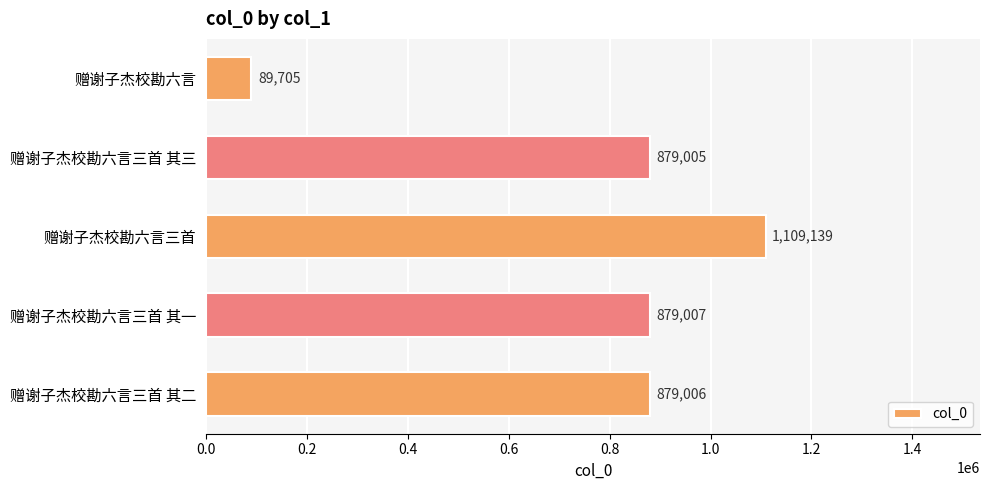

How many distinct data groups are displayed?

1